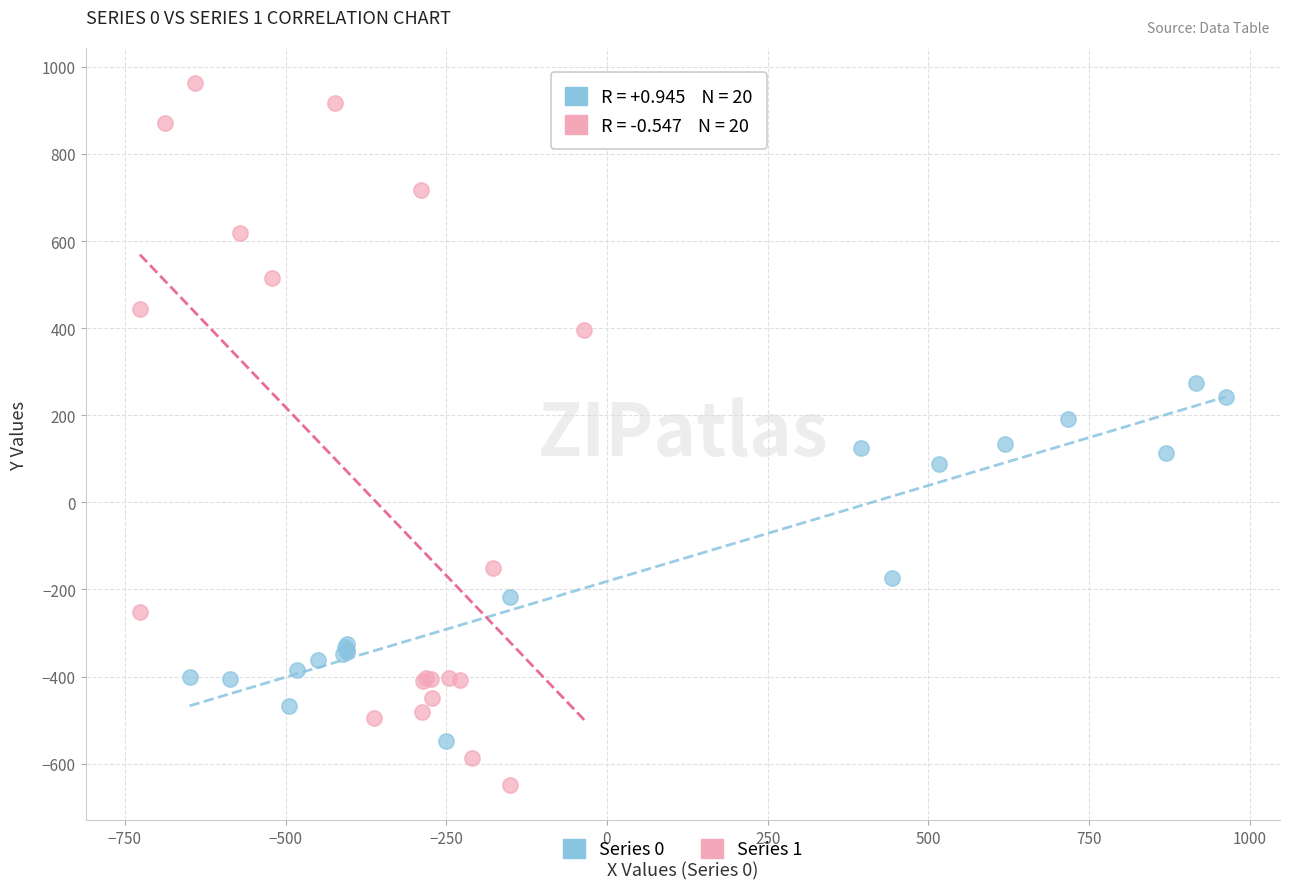

Which series contains the highest Y value?

Series 1